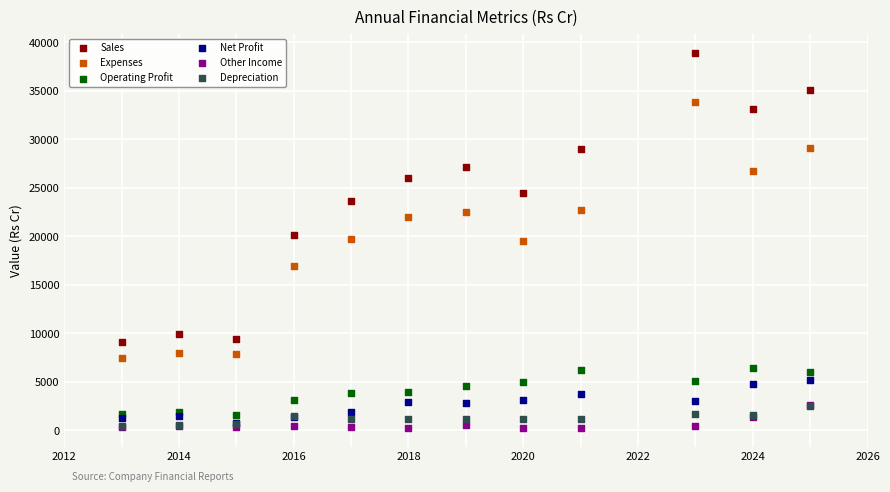

What are all the series names shown in the legend?

Sales, Expenses, Operating Profit, Net Profit, Other Income, Depreciation